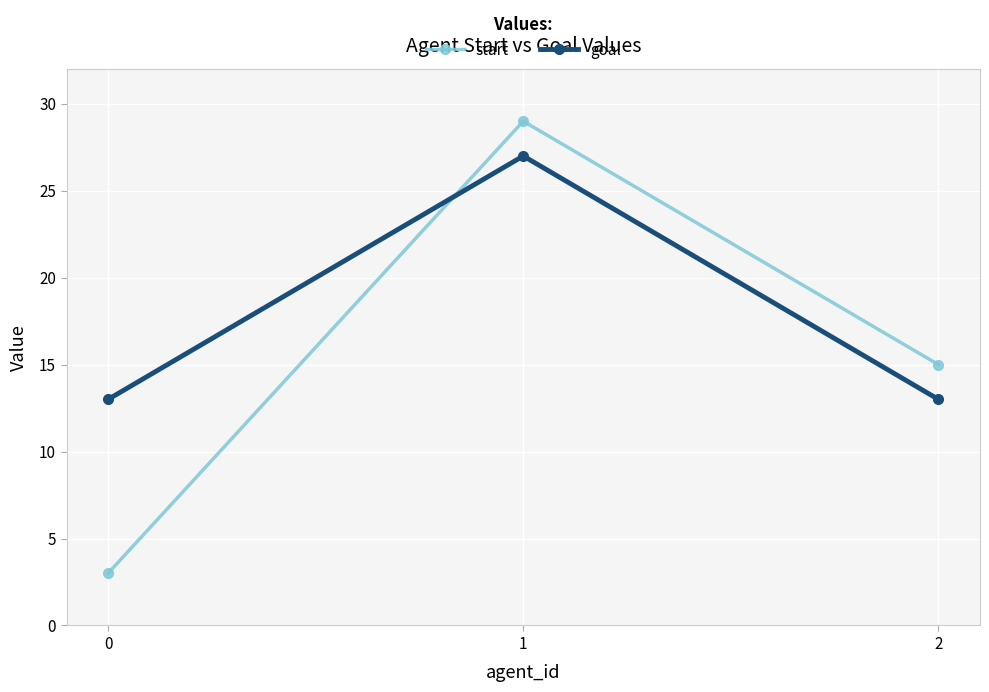

What is the minimum value for goal?

13